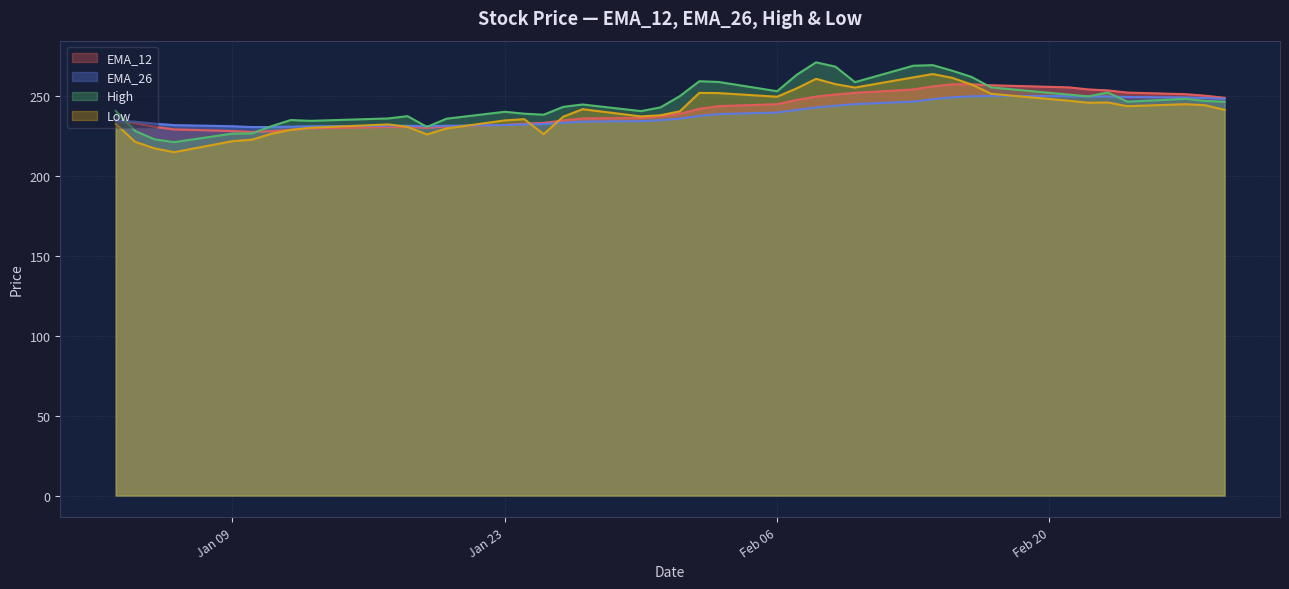

Is it true that Low equals 97.2 at 2023-02-16?

False